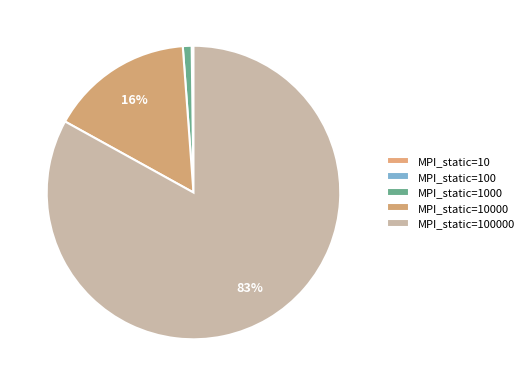

Rank the categories by value from lowest to highest.

MPI_static=10, MPI_static=100, MPI_static=1000, MPI_static=10000, MPI_static=100000